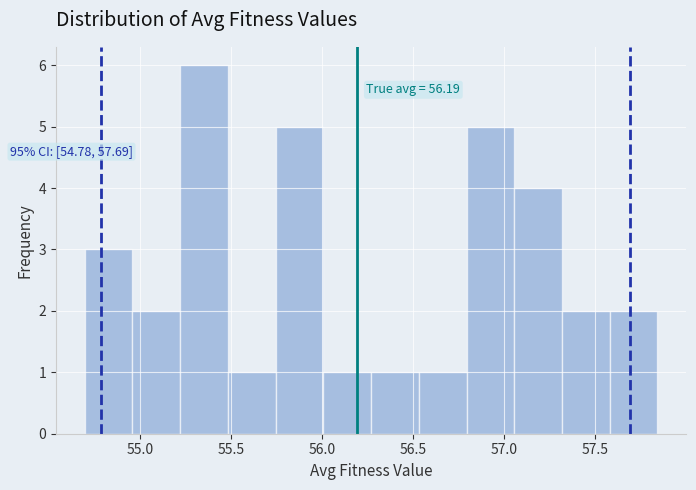

Over which range of the x-axis is the bar tallest?

55.20 to 55.50